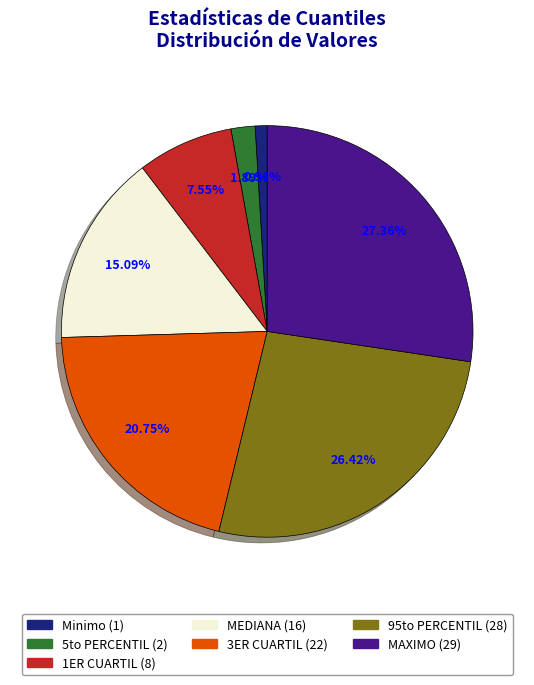

Combined, what portion of the pie is 95to PERCENTIL and 5to PERCENTIL?

28.3%